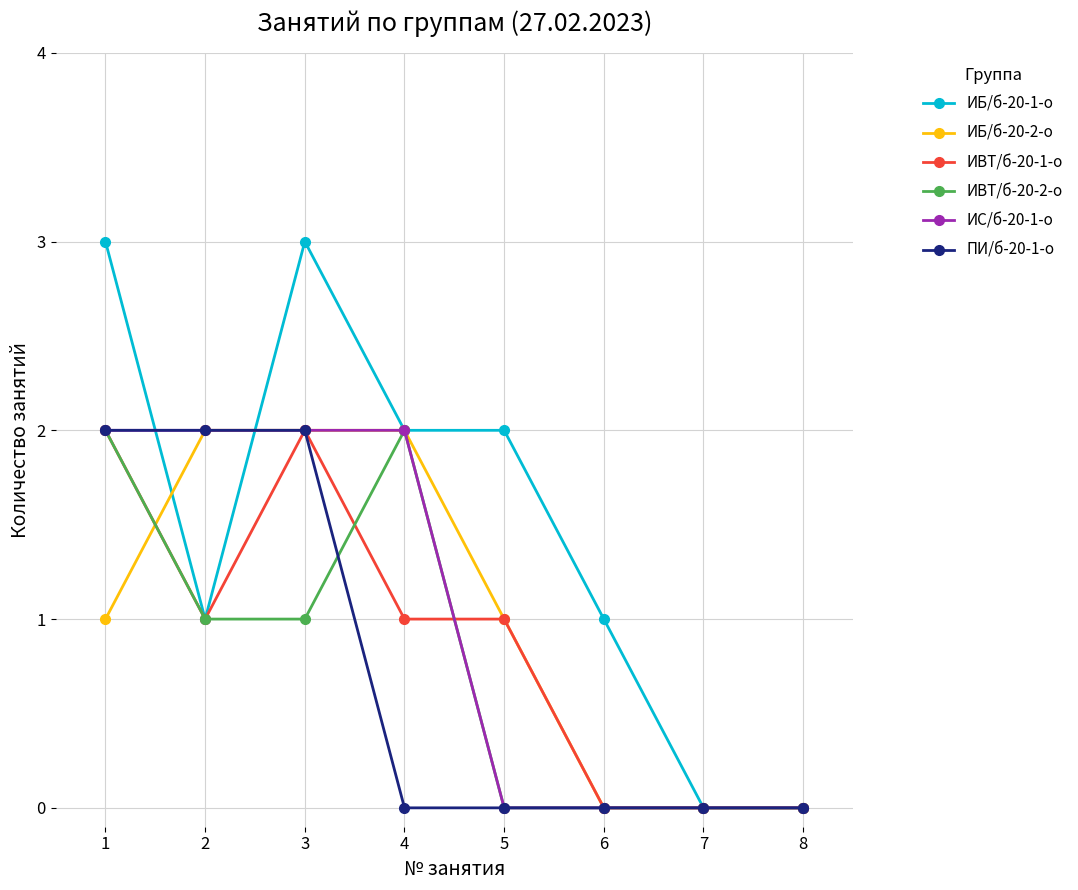

Reading left to right, transcribe all the data shown in this chart.

ИБ/б-20-1-о: 1=3	2=1	3=3	4=2	5=2	6=1	7=0	8=0
ИБ/б-20-2-о: 1=1	2=2	3=2	4=2	5=1	6=0	7=0	8=0
ИВТ/б-20-1-о: 1=2	2=1	3=2	4=1	5=1	6=0	7=0	8=0
ИВТ/б-20-2-о: 1=2	2=1	3=1	4=2	5=0	6=0	7=0	8=0
ИС/б-20-1-о: 1=2	2=2	3=2	4=2	5=0	6=0	7=0	8=0
ПИ/б-20-1-о: 1=2	2=2	3=2	4=0	5=0	6=0	7=0	8=0